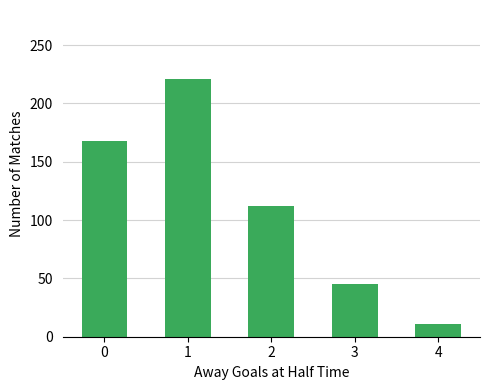

Rank the categories by value from highest to lowest.

1, 0, 2, 3, 4